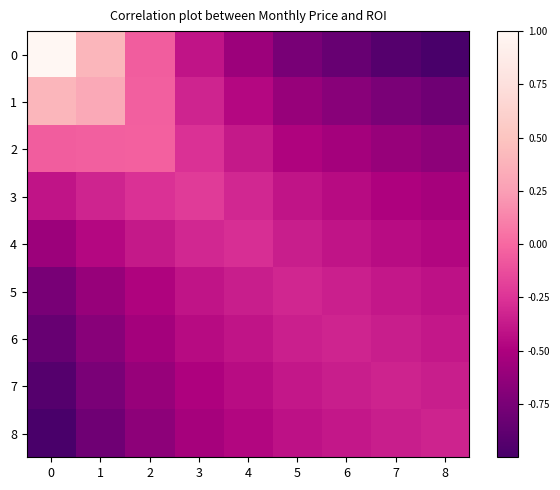

Reading right to left, transcribe all the data shown in this chart.

0: 8=-1.0	7=-0.9	6=-0.8	5=-0.8	4=-0.6	3=-0.4	2=-0.1	1=0.4	0=1.0
1: 8=-0.8	7=-0.7	6=-0.7	5=-0.6	4=-0.5	3=-0.3	2=-0.0	1=0.3	0=0.4
2: 8=-0.6	7=-0.6	6=-0.5	5=-0.5	4=-0.4	3=-0.3	2=-0.0	1=-0.0	0=-0.1
3: 8=-0.5	7=-0.5	6=-0.4	5=-0.4	4=-0.3	3=-0.2	2=-0.3	1=-0.3	0=-0.4
4: 8=-0.5	7=-0.4	6=-0.4	5=-0.4	4=-0.3	3=-0.3	2=-0.4	1=-0.5	0=-0.6
5: 8=-0.4	7=-0.4	6=-0.3	5=-0.3	4=-0.4	3=-0.4	2=-0.5	1=-0.6	0=-0.8
6: 8=-0.4	7=-0.4	6=-0.3	5=-0.3	4=-0.4	3=-0.4	2=-0.5	1=-0.7	0=-0.8
7: 8=-0.4	7=-0.3	6=-0.4	5=-0.4	4=-0.4	3=-0.5	2=-0.6	1=-0.7	0=-0.9
8: 8=-0.3	7=-0.4	6=-0.4	5=-0.4	4=-0.5	3=-0.5	2=-0.6	1=-0.8	0=-1.0